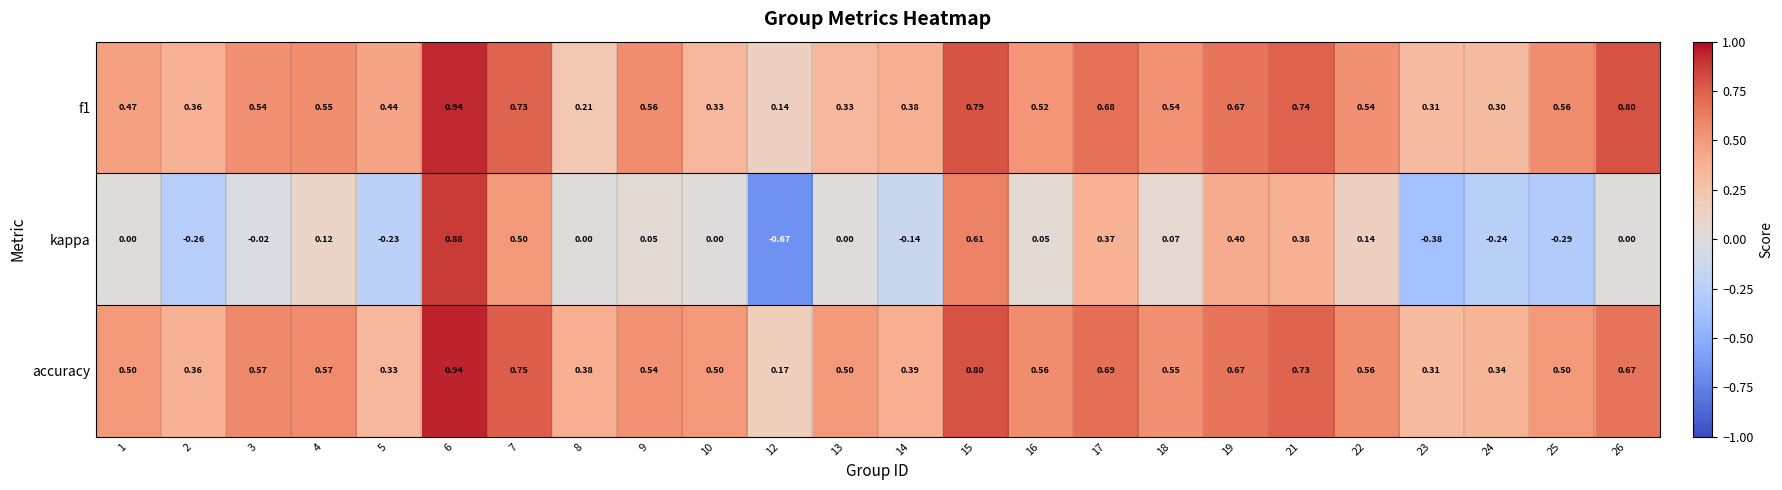

Count the number of categories in the chart.

24